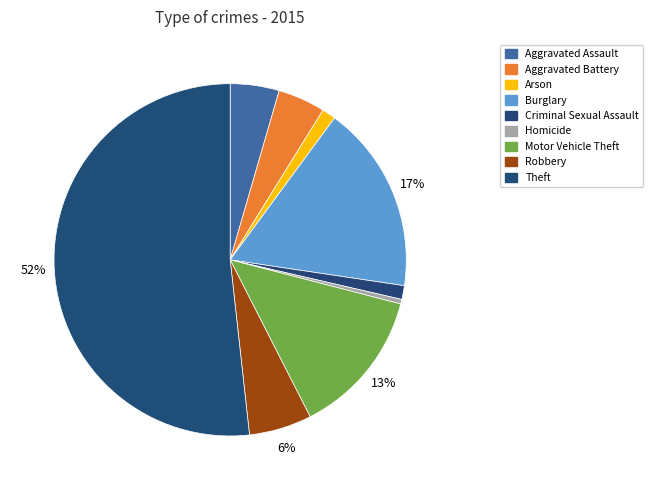

Does Theft represent more than half of the total?

Yes